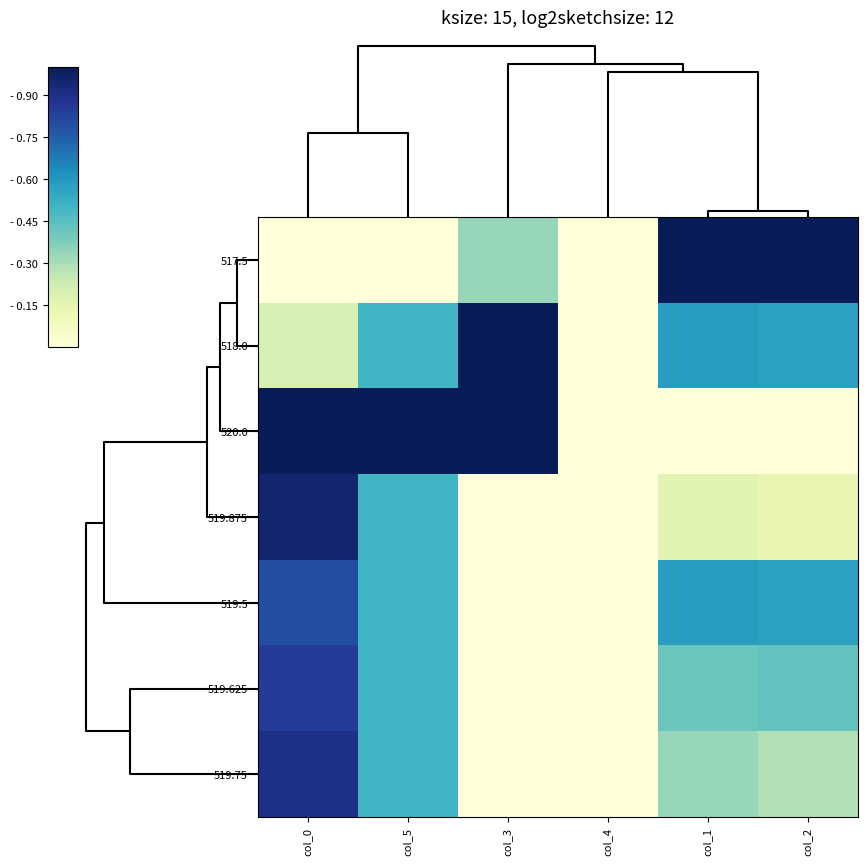

Reading left to right, transcribe all the data shown in this chart.

517.5: col_0=0.0	col_5=0.0	col_3=0.3	col_4=0.0	col_1=1.0	col_2=1.0
518.0: col_0=0.2	col_5=0.5	col_3=1.0	col_4=0.0	col_1=0.6	col_2=0.6
520.0: col_0=1.0	col_5=1.0	col_3=1.0	col_4=0.0	col_1=0.0	col_2=0.0
519.875: col_0=0.9	col_5=0.5	col_3=0.0	col_4=0.0	col_1=0.2	col_2=0.1
519.5: col_0=0.8	col_5=0.5	col_3=0.0	col_4=0.0	col_1=0.6	col_2=0.6
519.625: col_0=0.8	col_5=0.5	col_3=0.0	col_4=0.0	col_1=0.4	col_2=0.4
519.75: col_0=0.9	col_5=0.5	col_3=0.0	col_4=0.0	col_1=0.3	col_2=0.3